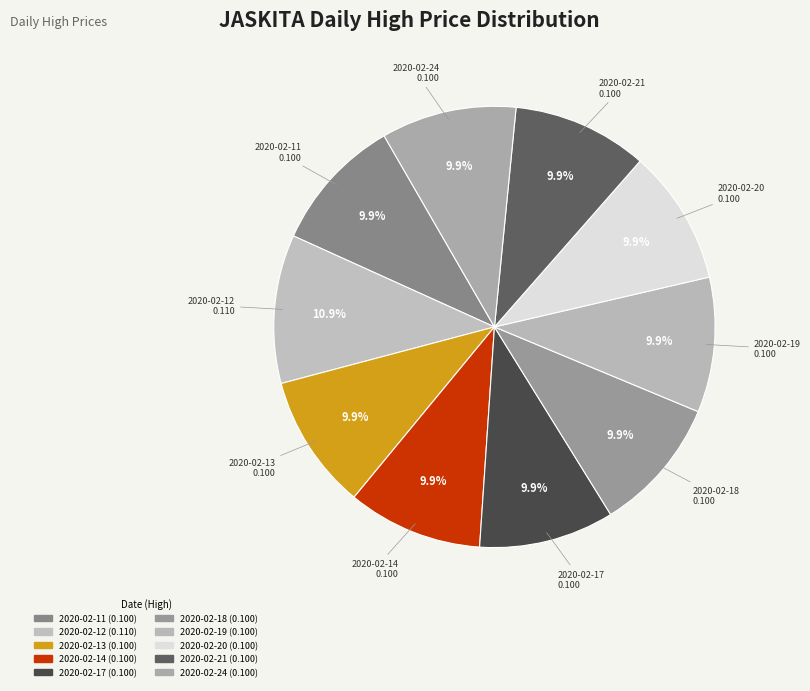

What percentage is NOT represented by 2020-02-13?

90.1%